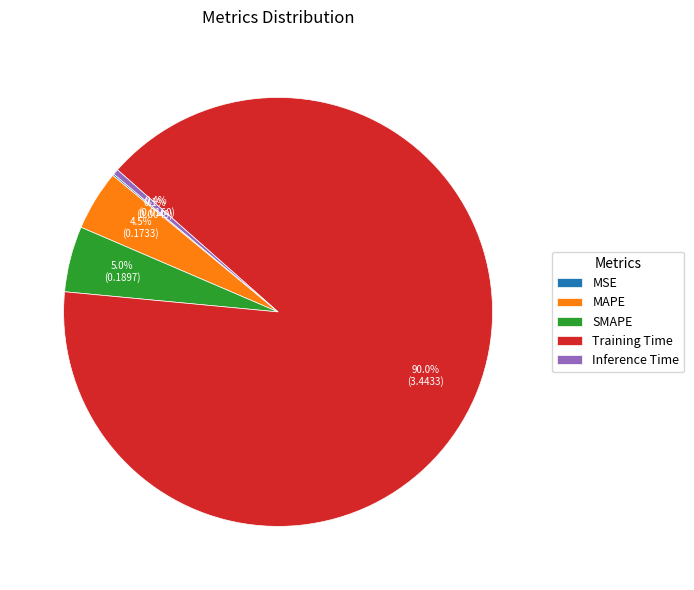

Which slice is the largest?

Training Time